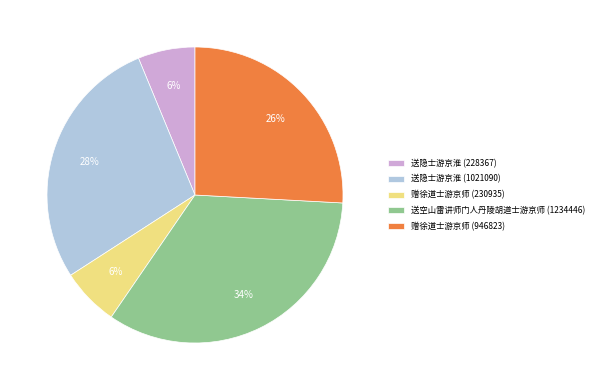

How many segments does this pie chart have?

5